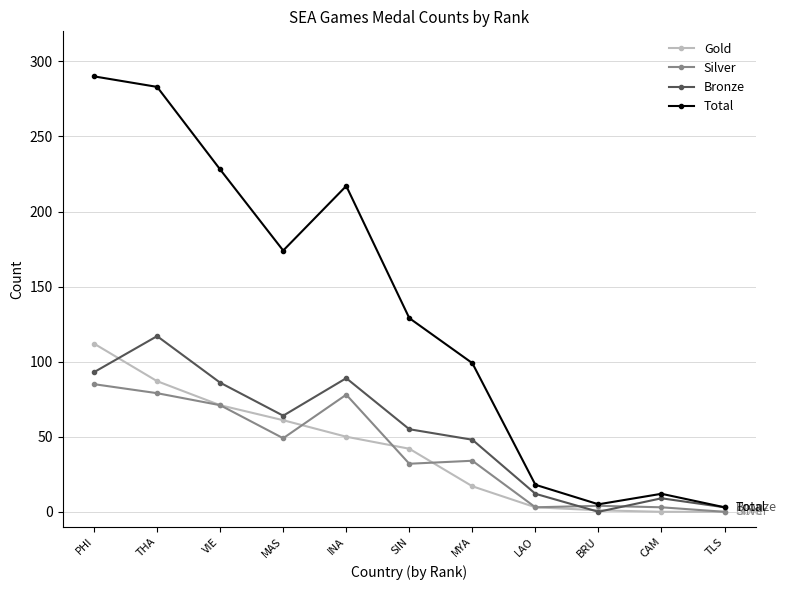

At which label does Gold reach its peak?

PHI